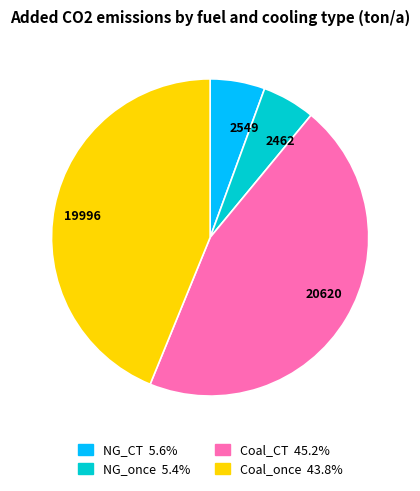

Do 2549 and 2462 together represent more than half of the pie?

No